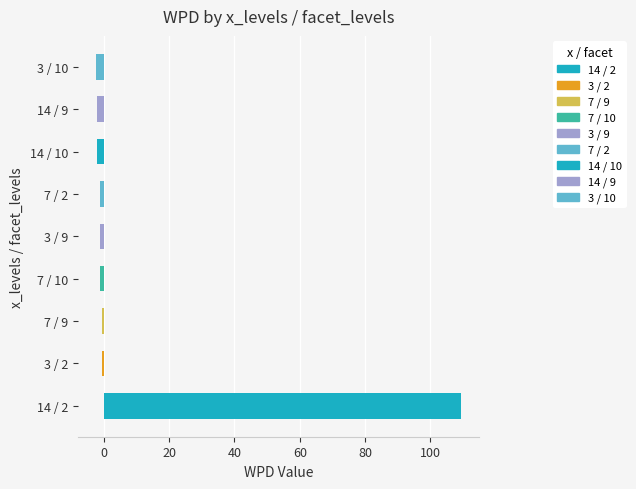

What is the maximum value shown in the chart?

109.4